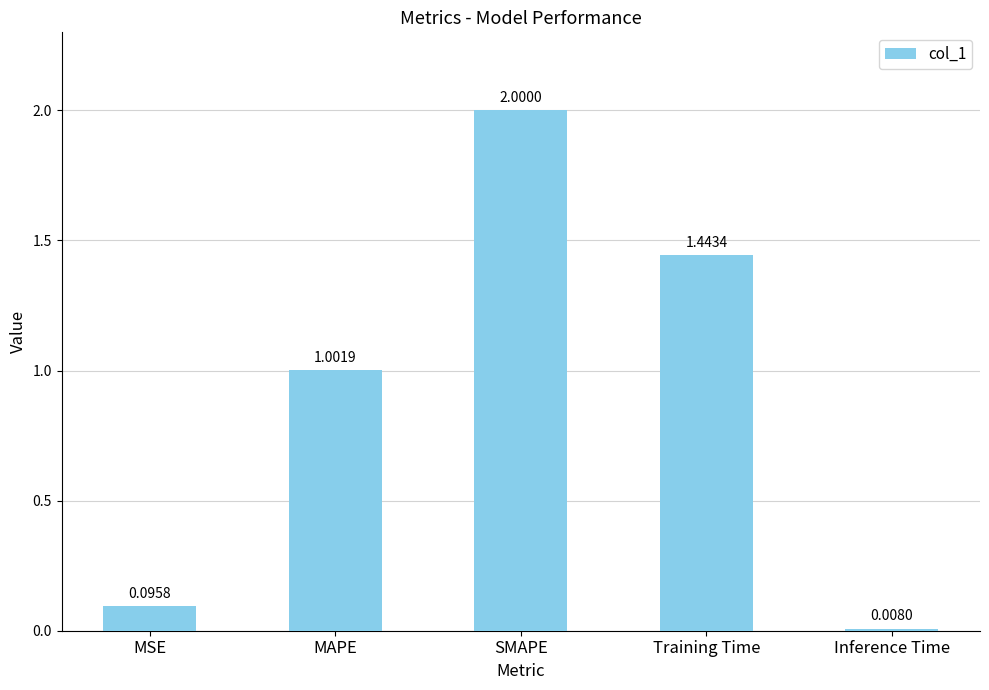

What is the difference between the maximum and minimum values?

2.0